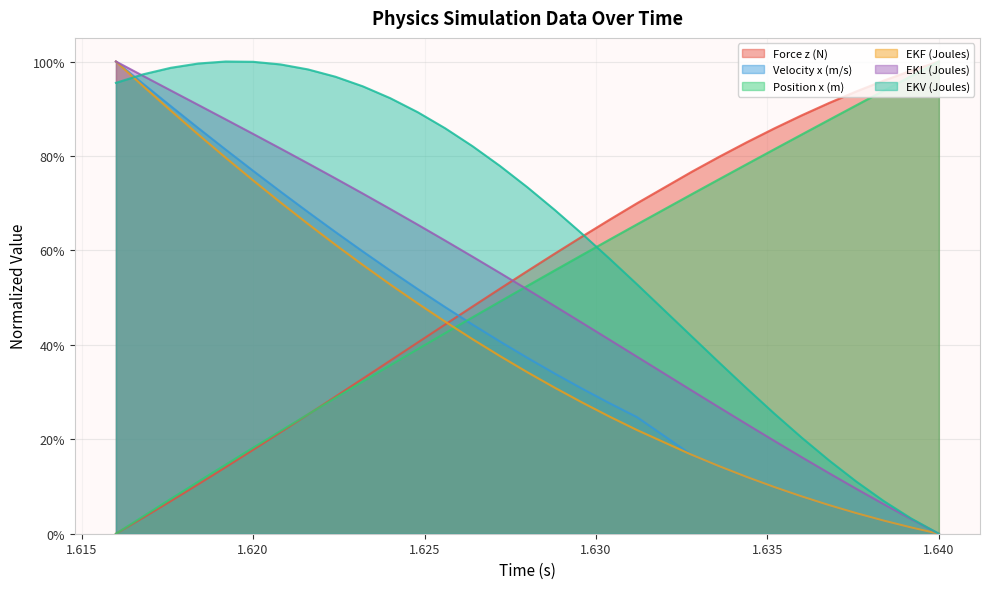

Which series has the widest spread of values?

Force z (N)